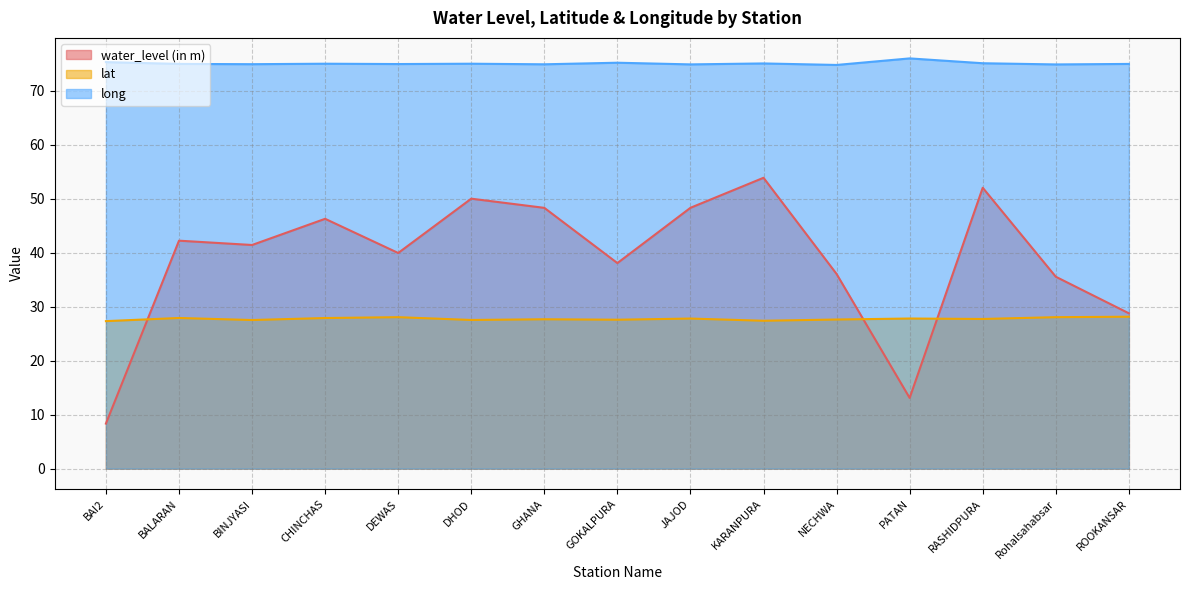

Rank the categories by lat value from highest to lowest.

ROOKANSAR, DEWAS, Rohalsahabsar, BALARAN, CHINCHAS, PATAN, JAJOD, RASHIDPURA, GHANA, NECHWA, GOKALPURA, DHOD, BINJYASI, KARANPURA, BAI2